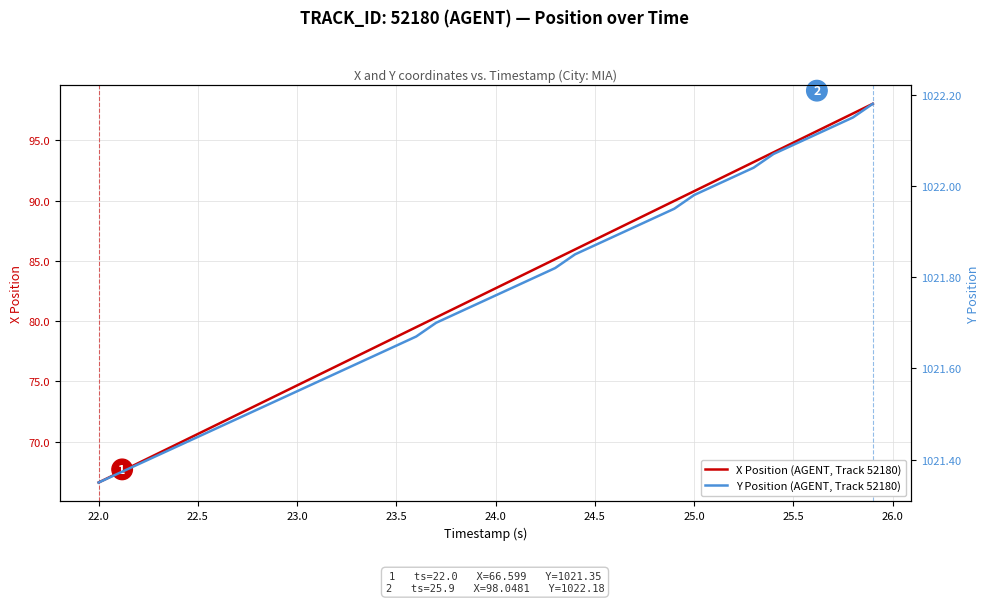

What are all the series names shown in the legend?

X Position (AGENT, Track 52180), Y Position (AGENT, Track 52180)